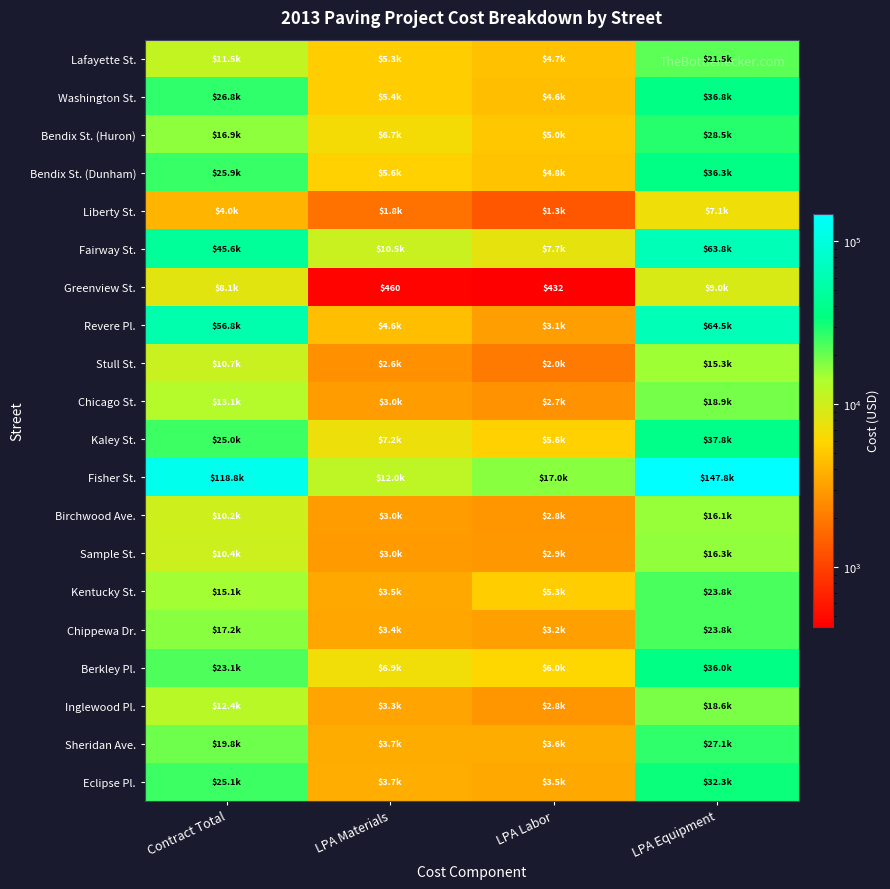

At how many categories does at least one series exceed 53586?

2